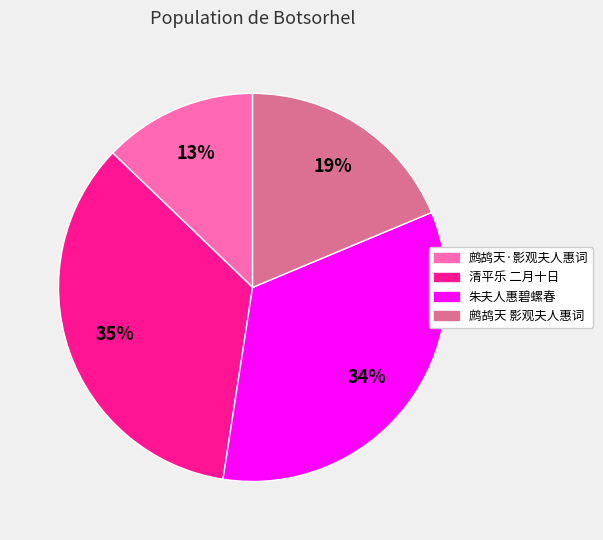

To the nearest percent, what is the difference between the largest and smallest slice percentages?

22%